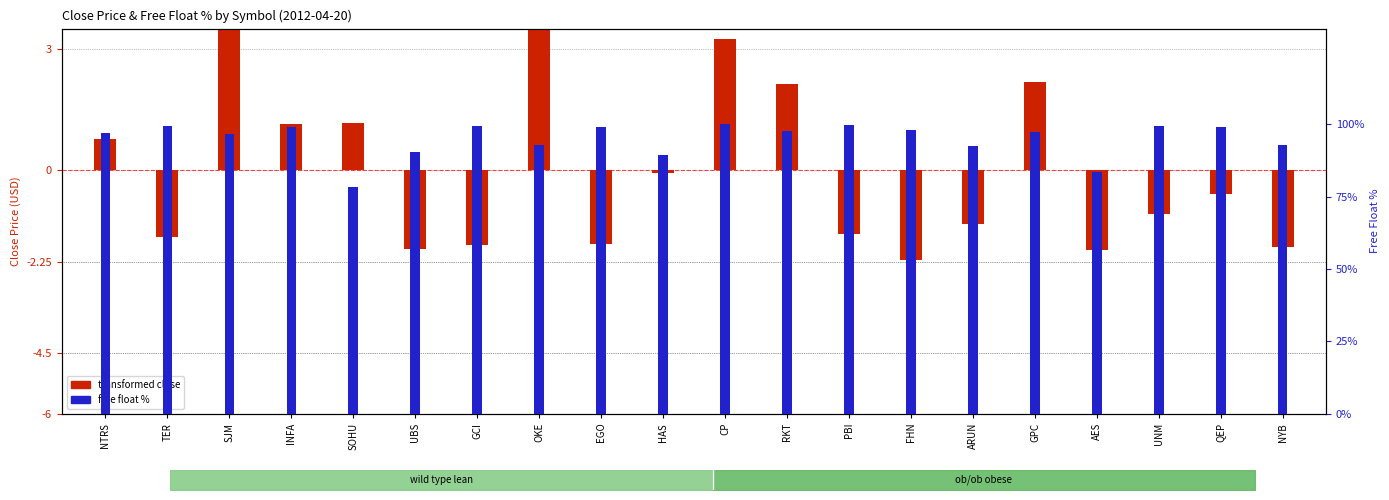

How many series are shown in this chart?

2